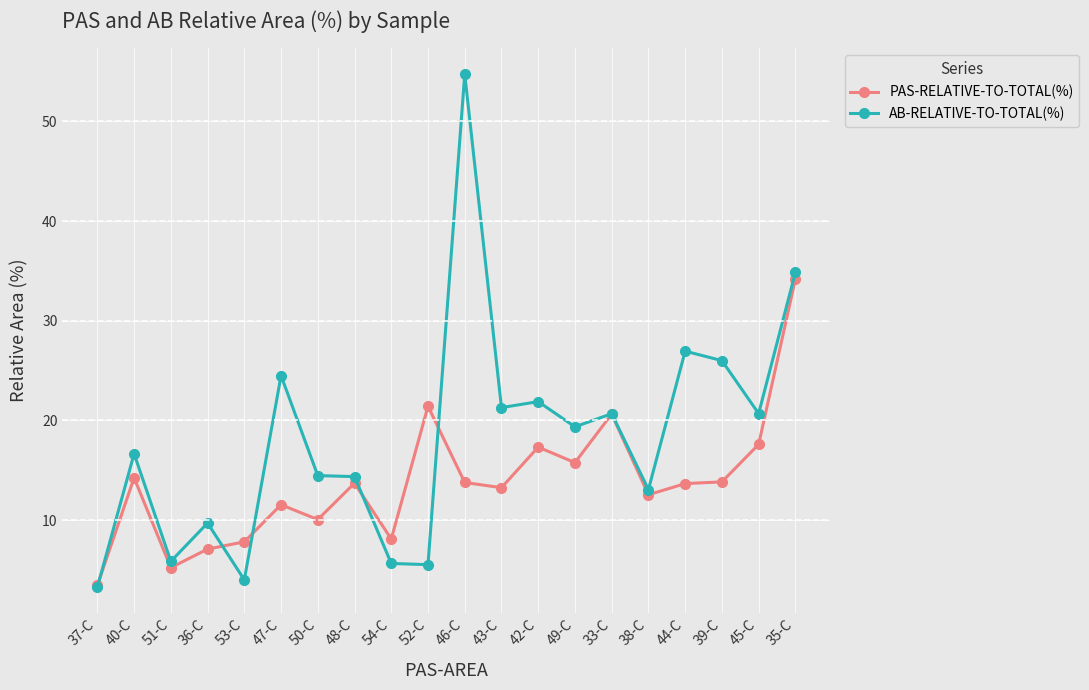

Which series has the widest spread of values?

AB-RELATIVE-TO-TOTAL(%)